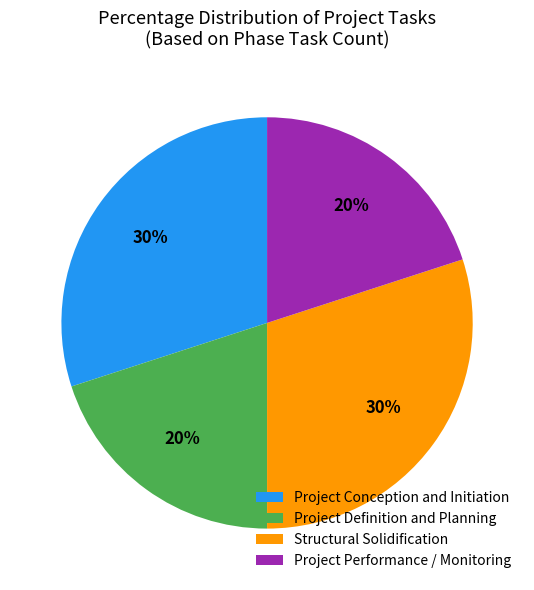

How many segments does this pie chart have?

4